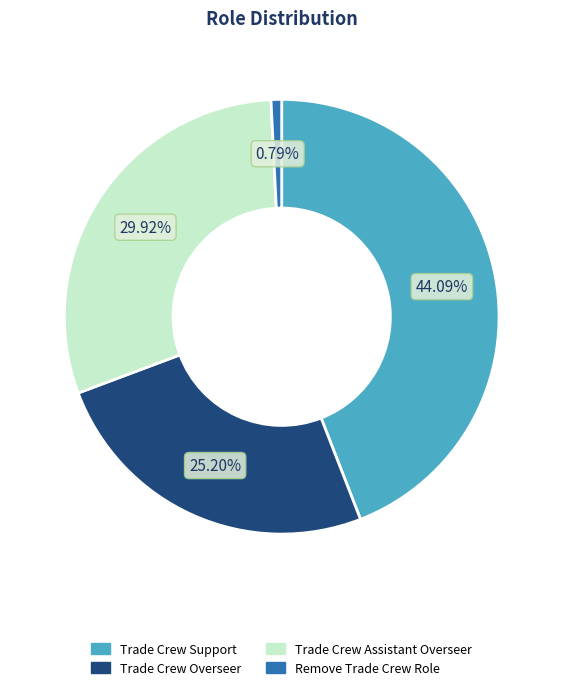

Which has a higher value, Trade Crew Support or Trade Crew Overseer?

Trade Crew Support